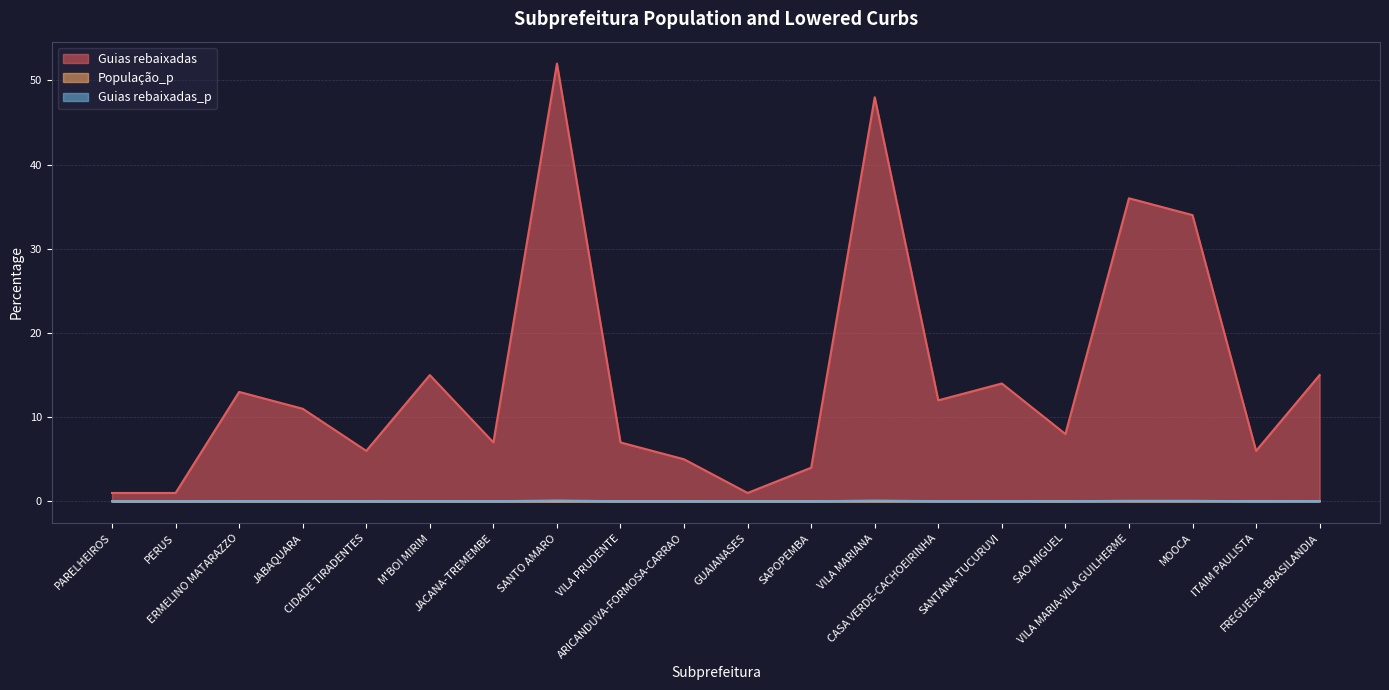

True or false: População_p has more than 2 interior local peaks.

False